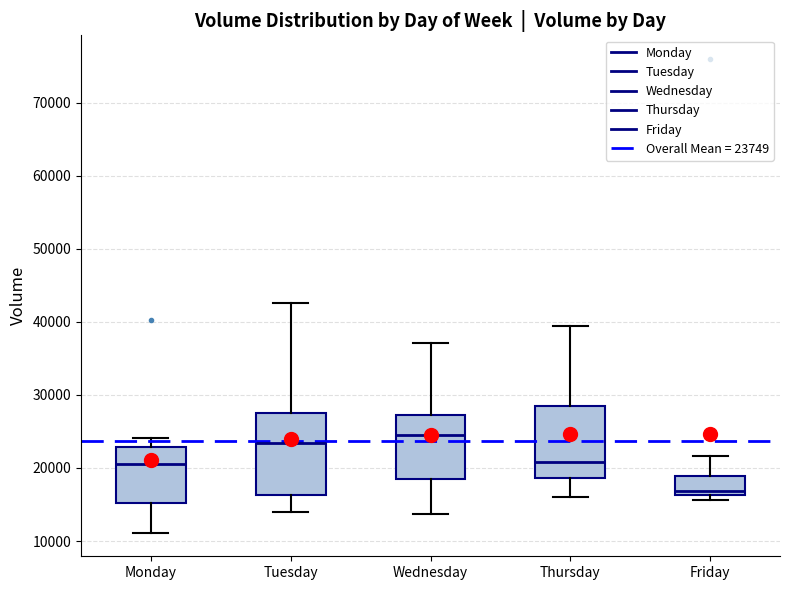

Where does the upper whisker of the box for Tuesday end on the y-axis? The values are not printed on the chart, so give them approximately, as read against the axis.

43000